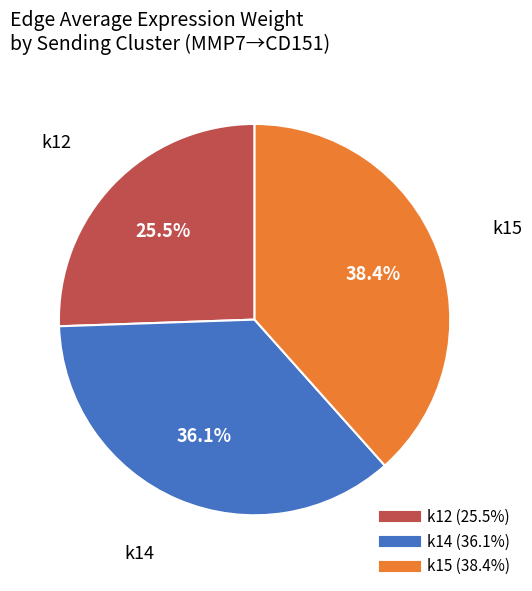

Does any single category account for the majority?

No